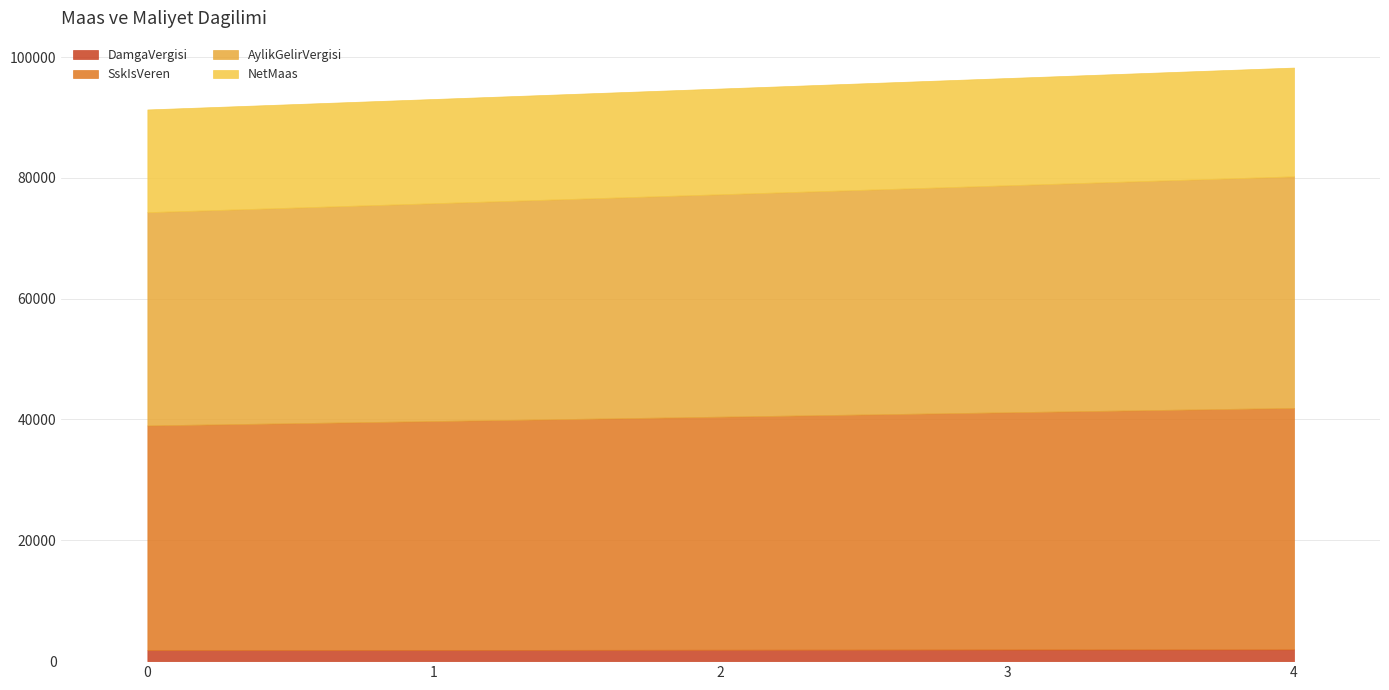

Where does the DamgaVergisi series first go above 1889?

2